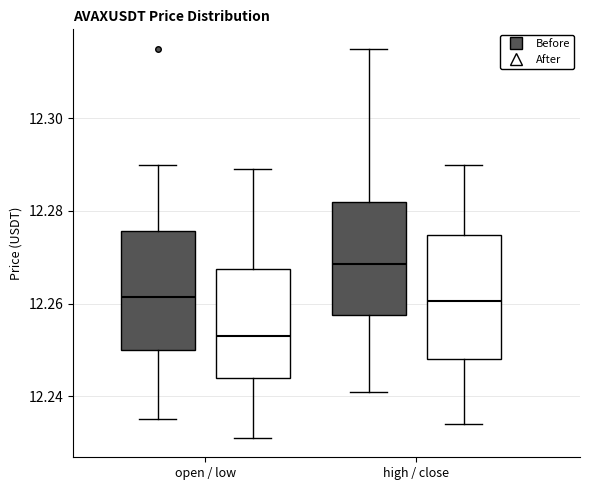

Reading left to right, transcribe this box plot: for each box, give where its median line is, the range the box spans, and where its two whiskers end, as read against the y-axis. The values are not printed on the chart, so give them approximately, as read against the axis.

open / low (Before): median 12.262, box 12.250 to 12.276, whiskers 12.236 to 12.290
open / low (After): median 12.254, box 12.244 to 12.268, whiskers 12.232 to 12.290
high / close (Before): median 12.268, box 12.258 to 12.282, whiskers 12.242 to 12.316
high / close (After): median 12.260, box 12.248 to 12.274, whiskers 12.234 to 12.290